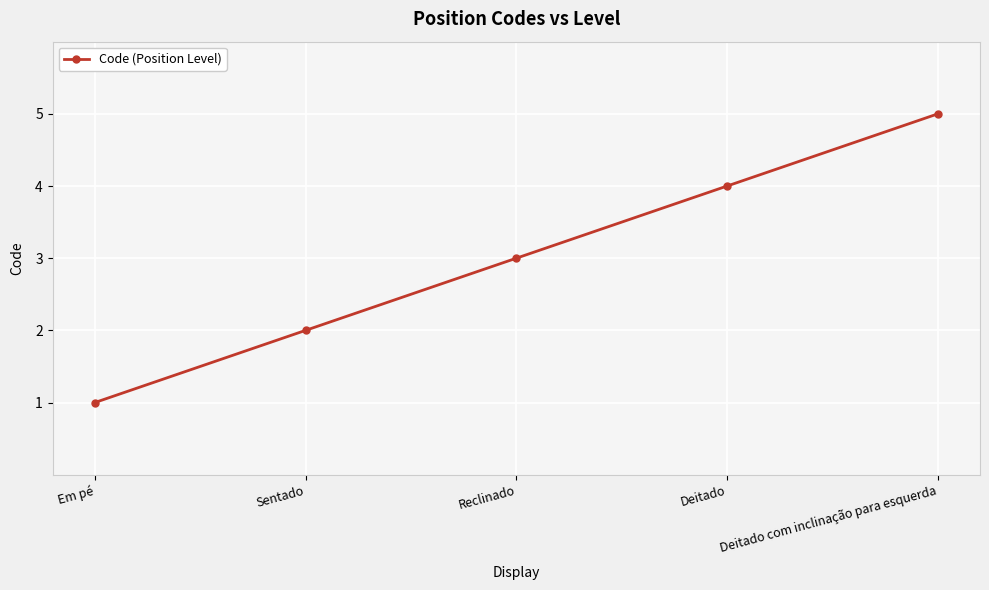

What is the label of the 3rd point from the left?

Reclinado